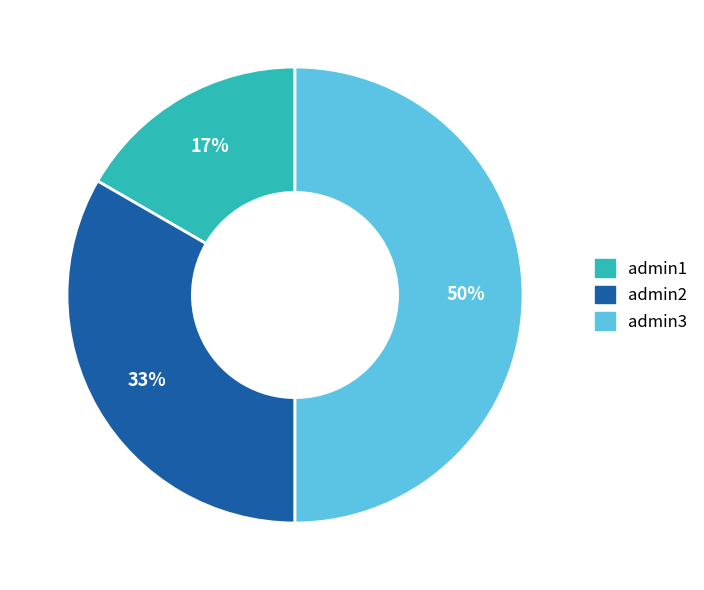

To the nearest percent, what portion does admin1 represent?

17%